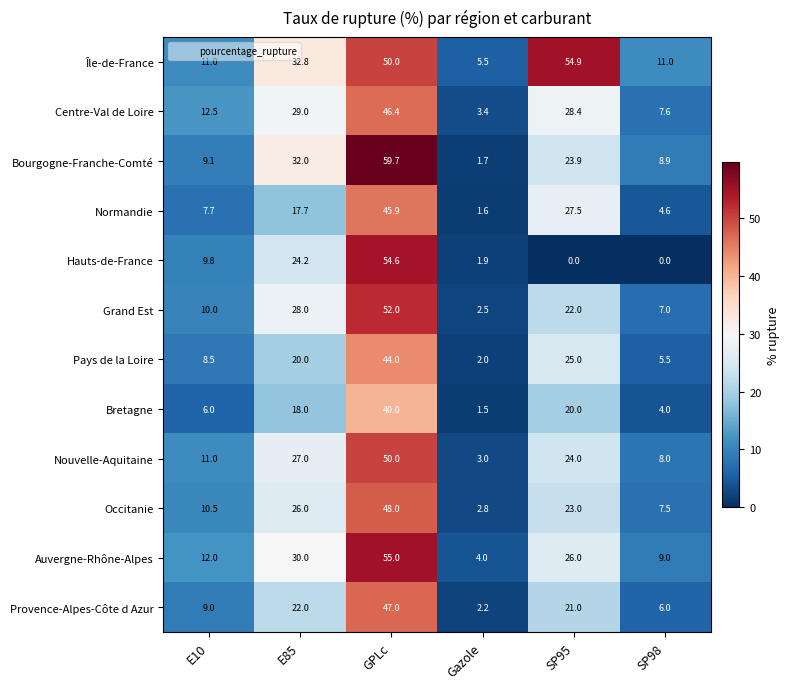

What is the highest value of the Centre-Val de Loire series?

46.4